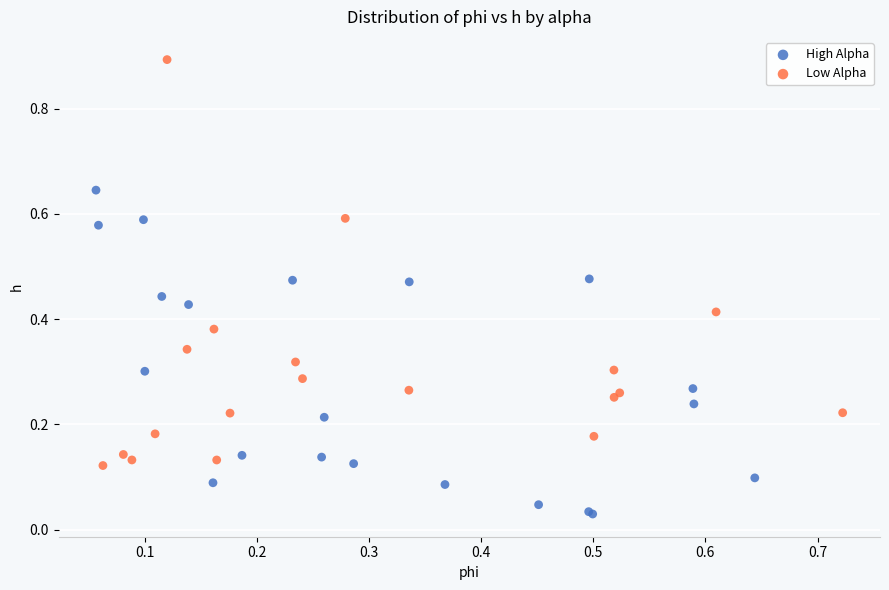

Which series has the largest Y range (max minus min)?

Low Alpha